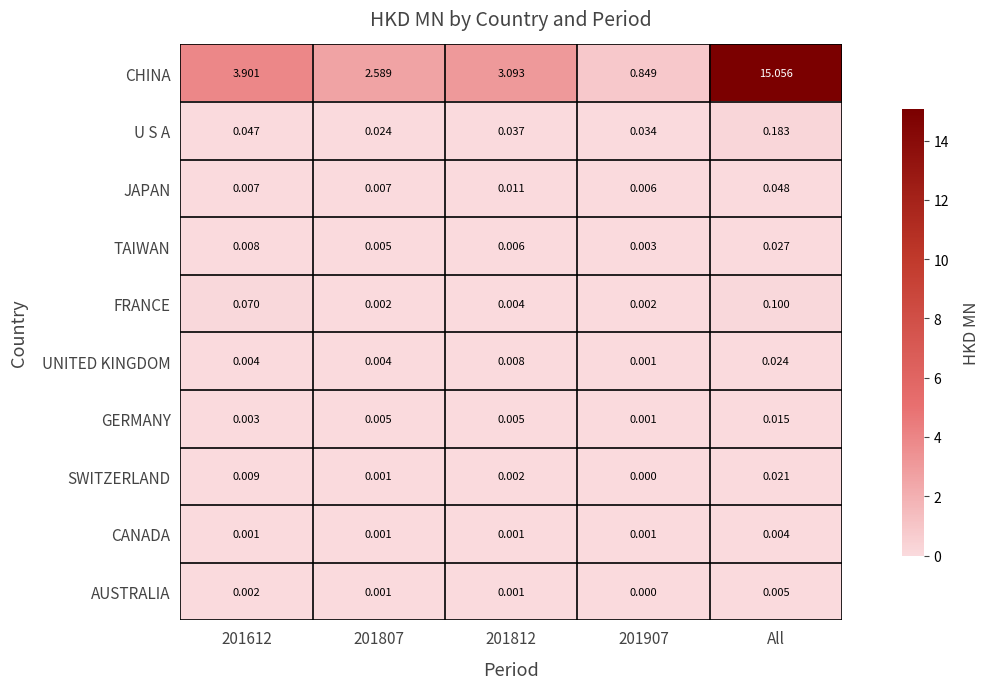

Rank the series by their maximum value, from highest to lowest.

CHINA, U S A, FRANCE, JAPAN, TAIWAN, UNITED KINGDOM, SWITZERLAND, GERMANY, AUSTRALIA, CANADA